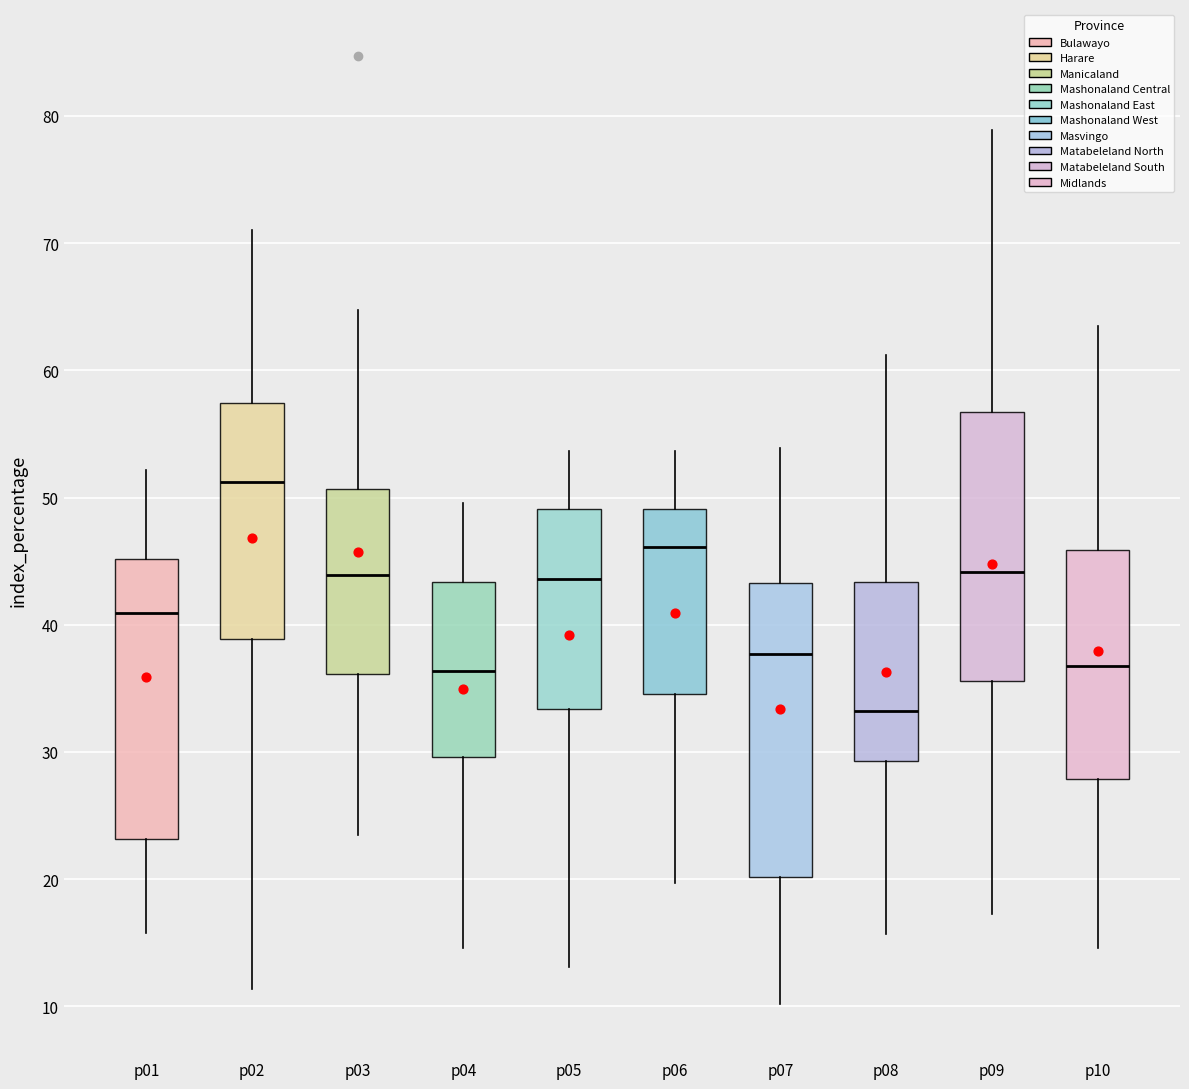

Comparing the boxes themselves (not the whiskers), which one is the tallest?

p07